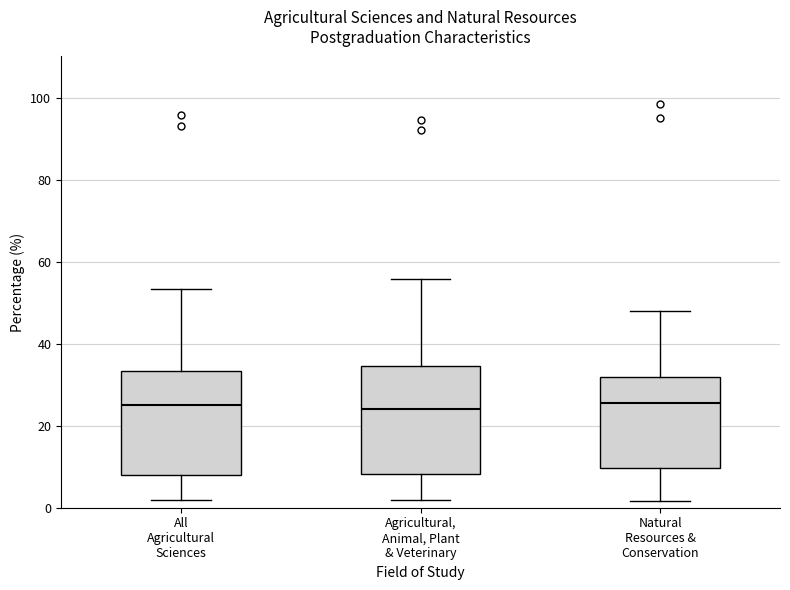

Reading left to right, read every box against the y-axis: the position of its median line, the range the box covers, and the ends of its whiskers. The values are not printed on the chart, so give them approximately, as read against the axis.

All Agricultural Sciences: median 24, box 8 to 34, whiskers 2 to 54
Agricultural, Animal, Plant & Veterinary: median 24, box 8 to 34, whiskers 2 to 56
Natural Resources & Conservation: median 26, box 10 to 32, whiskers 2 to 48